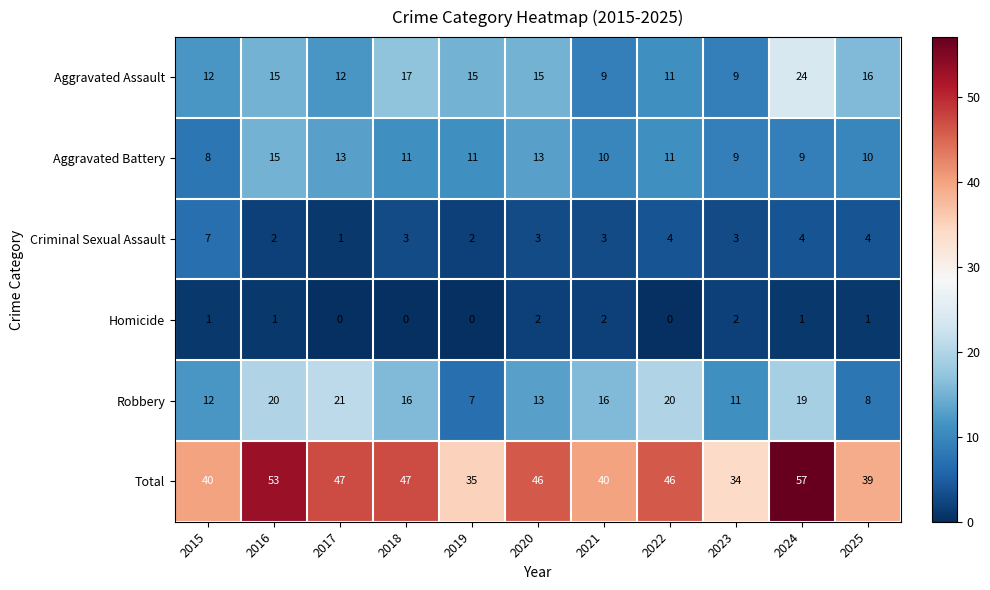

At which label is Robbery closest to 14?

2020